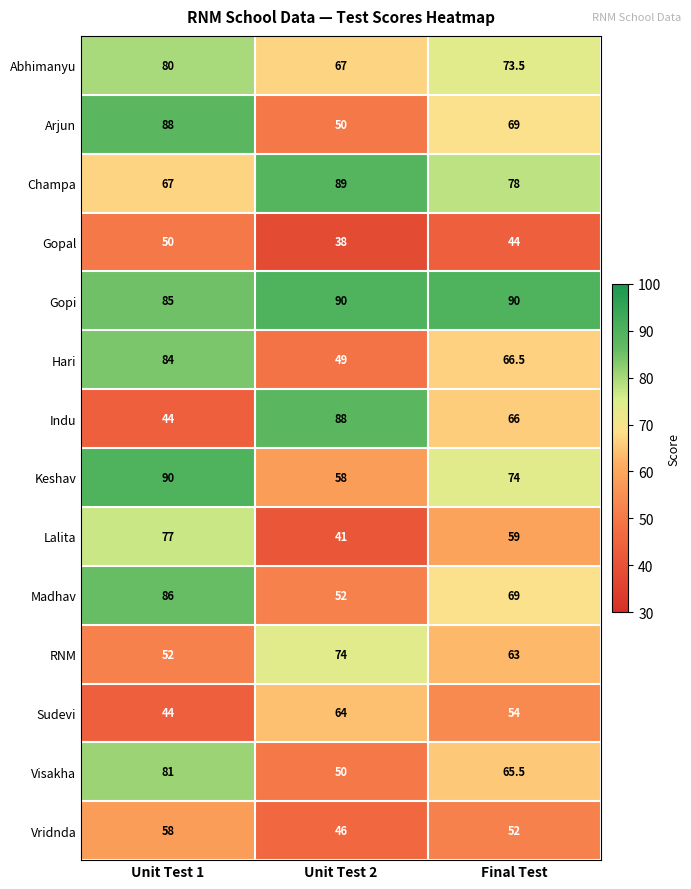

Between Unit Test 1 and Unit Test 2, which series saw the biggest shift?

Indu